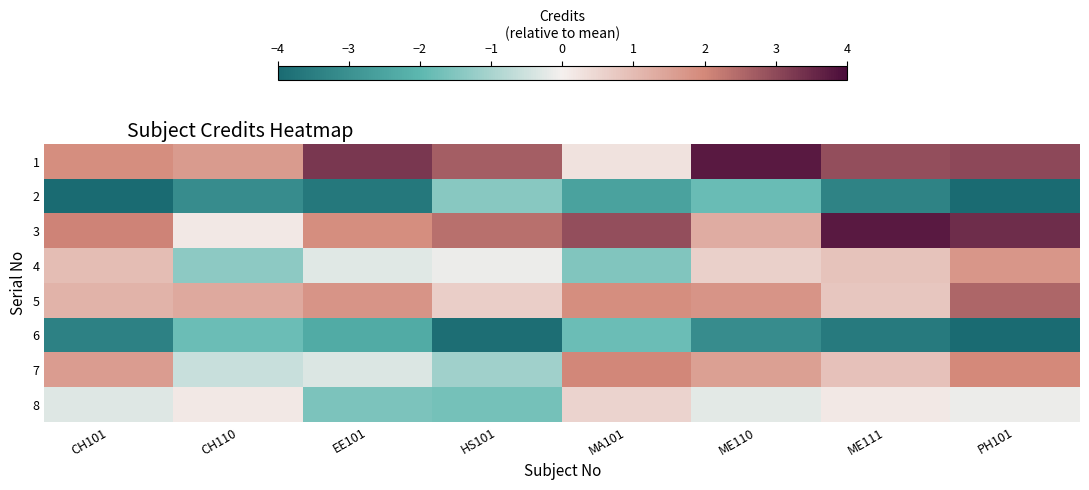

What is the spread (max minus min) of values at ME110?

6.9